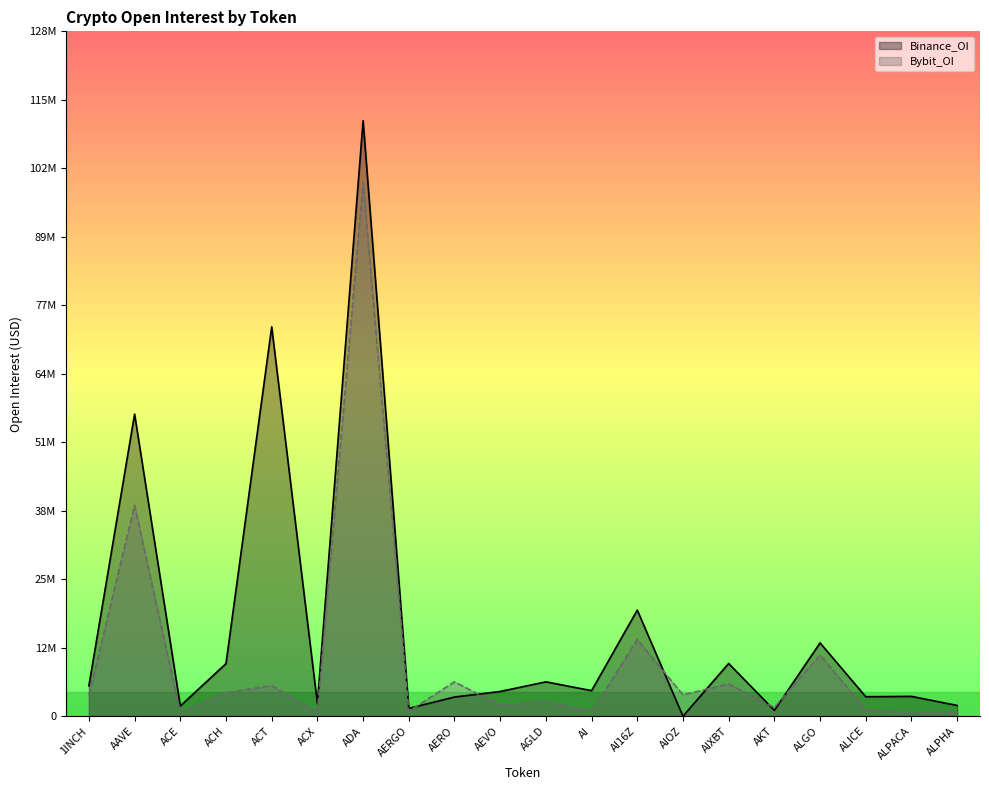

How many categories are shown in the chart?

20